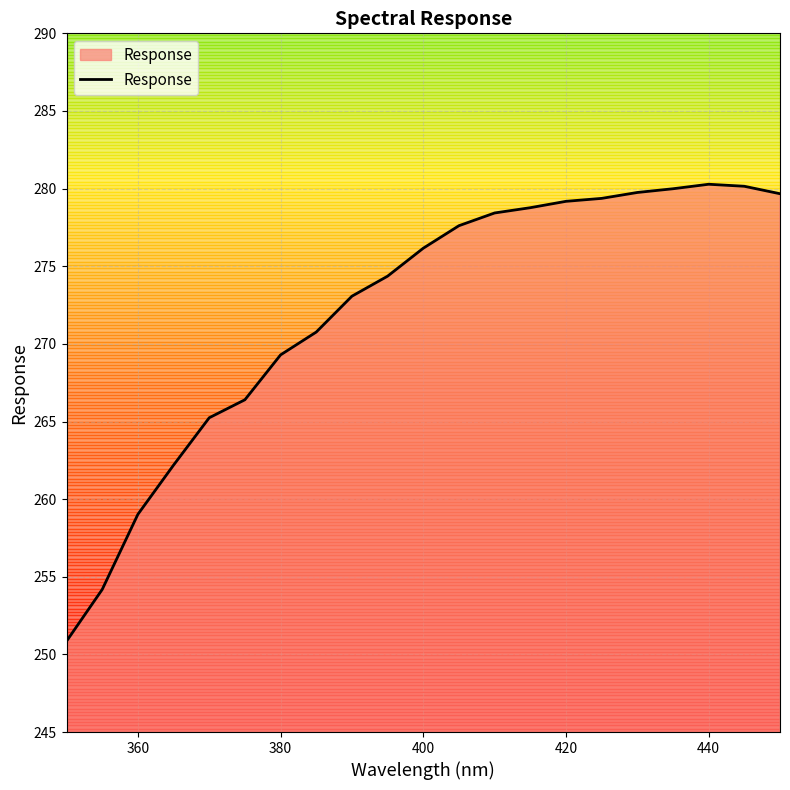

What is the maximum value shown in the chart?

280.3